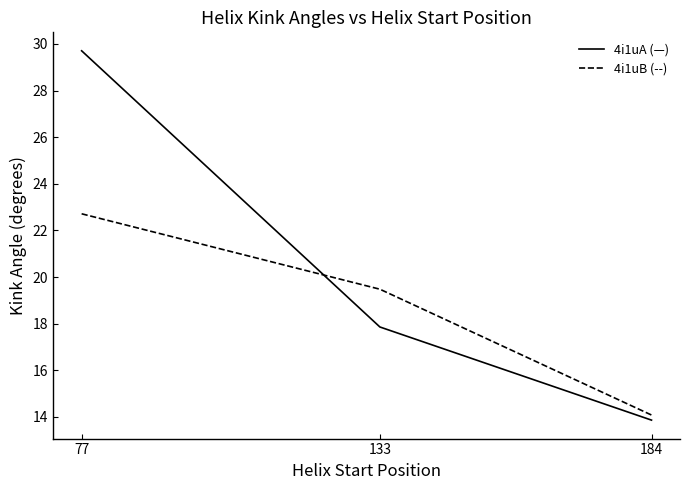

At which category does the chart reach its peak across all series?

77